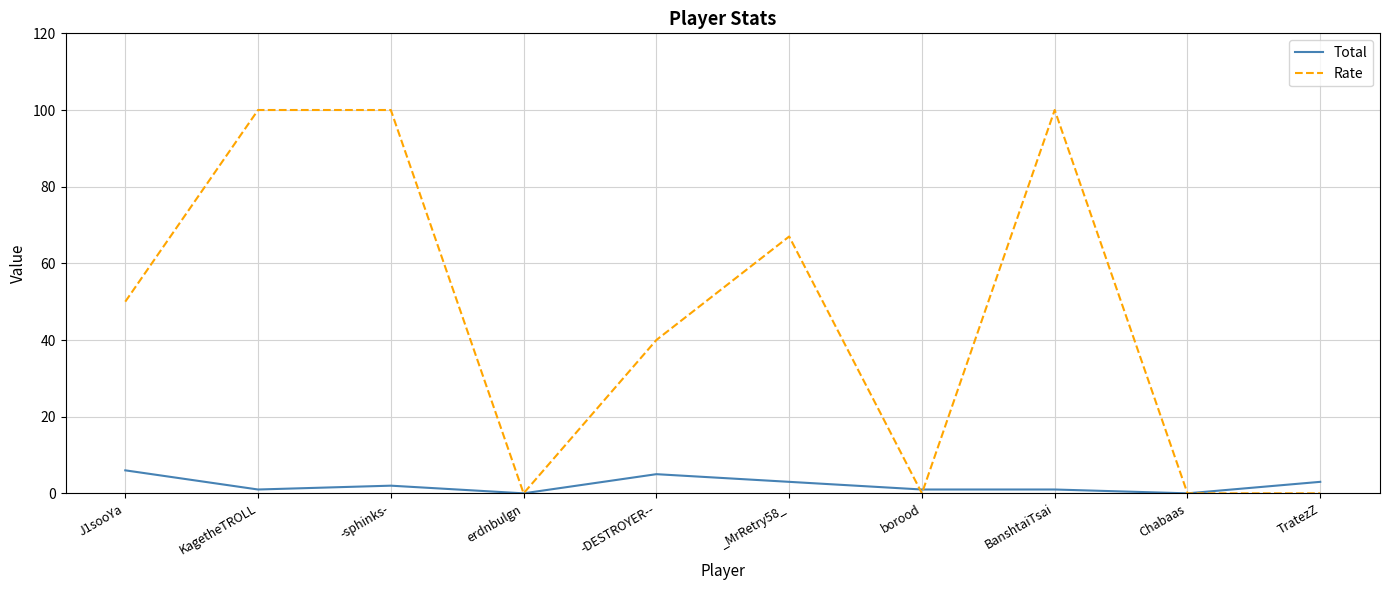

What is the difference between the second highest and minimum values in the Rate series?

100